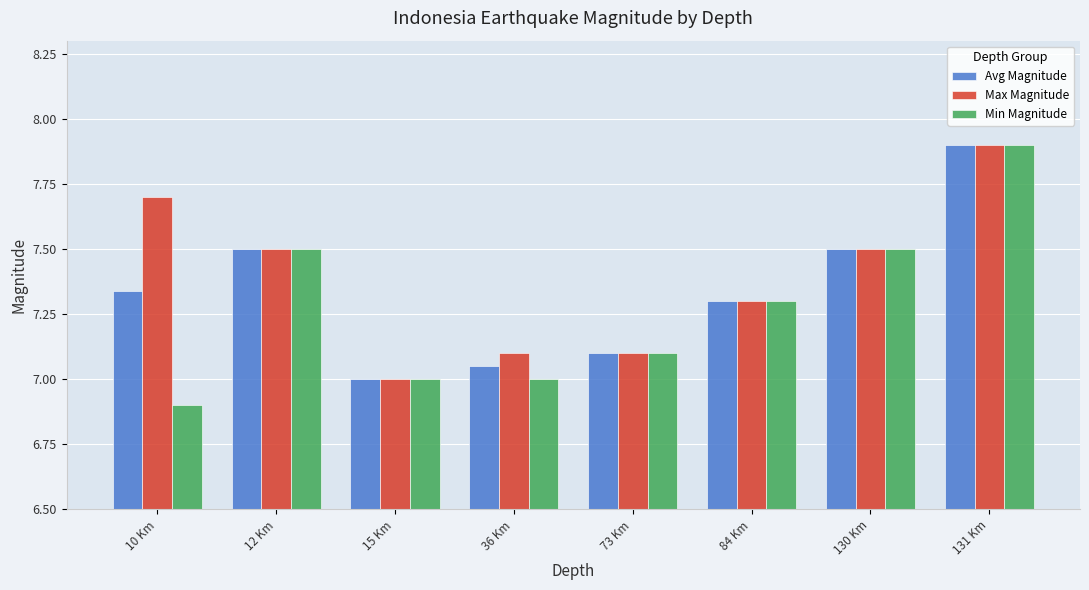

What is the value of the Max Magnitude bar at the 4th from the left?

7.1